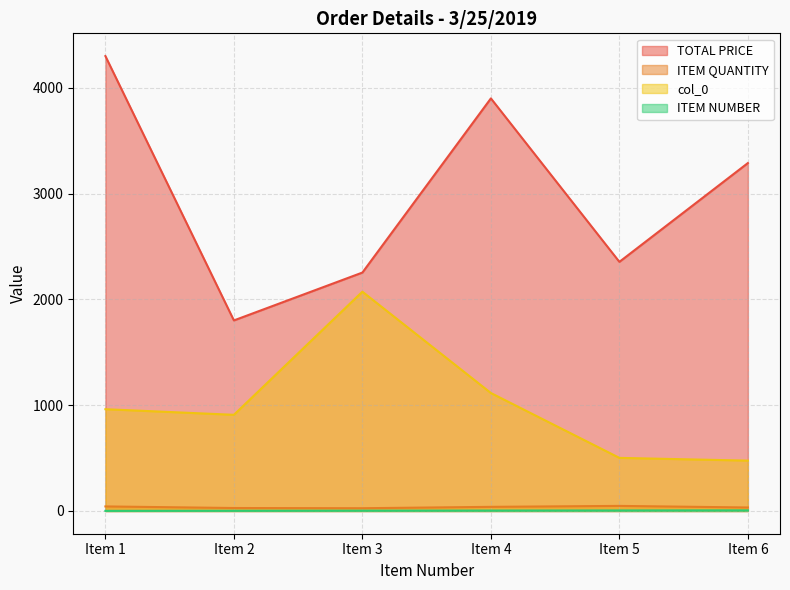

Which series has the largest total across all categories?

TOTAL PRICE